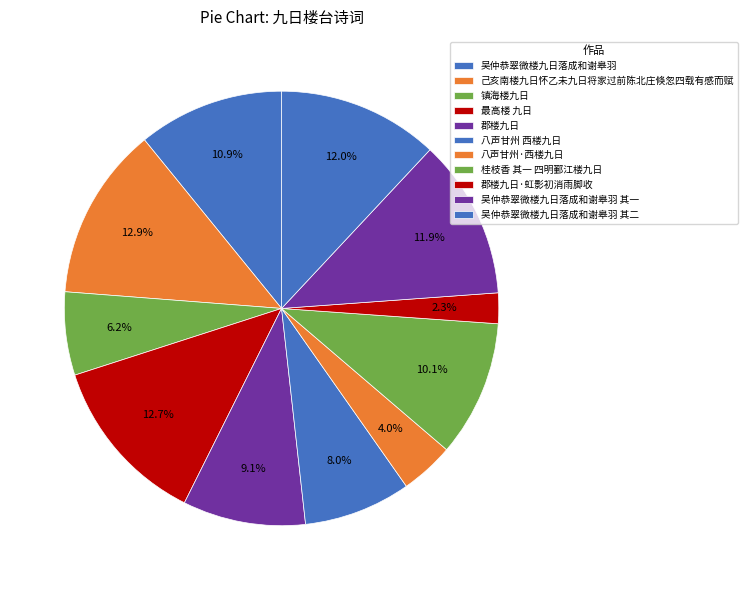

What is the smallest slice in the pie chart?

郡楼九日·虹影初消雨脚收